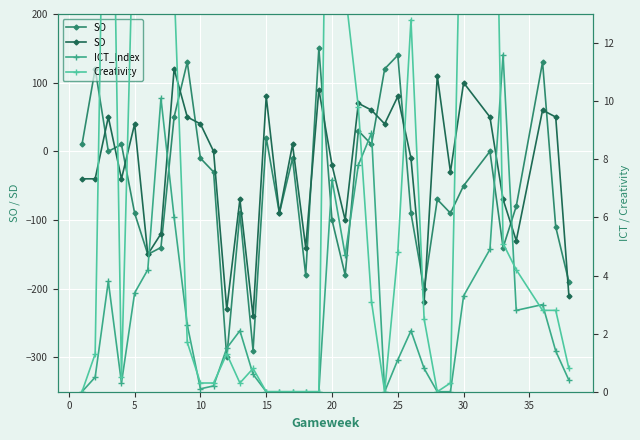

True or false: SO has more than 1 interior local peaks.

True